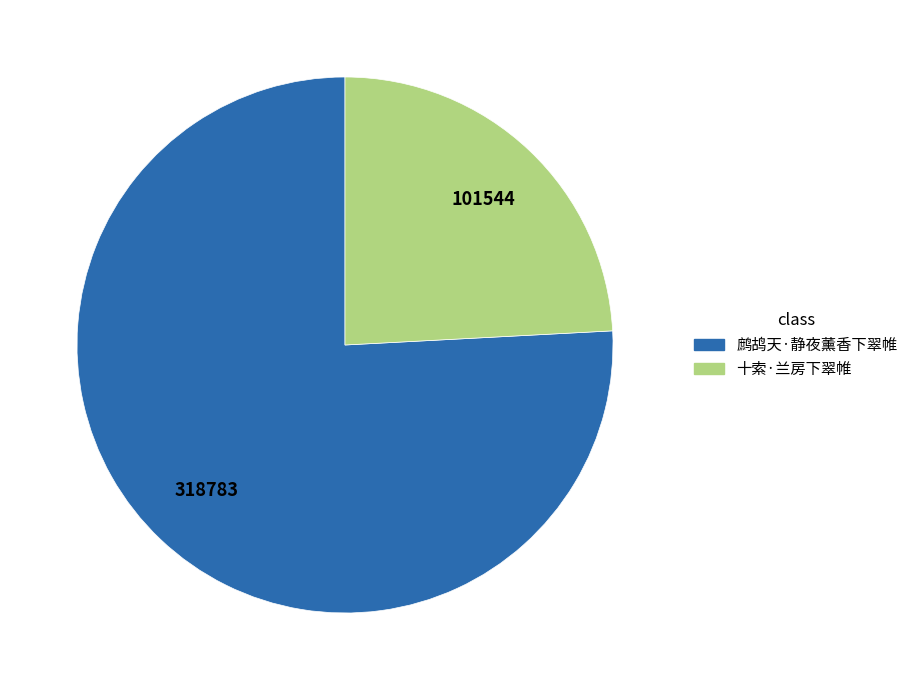

Does 鹧鸪天·静夜薰香下翠帷 represent more than half of the total?

Yes